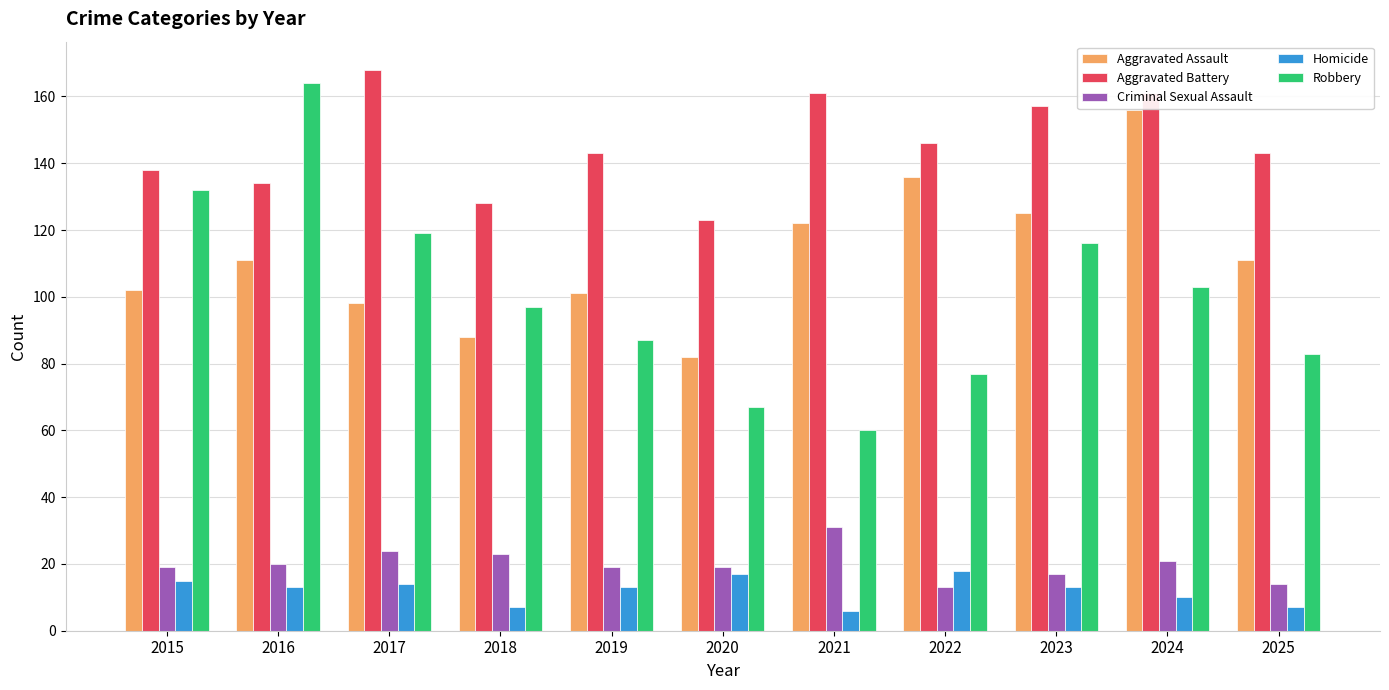

What is the difference between the highest and lowest values at 2024?

151